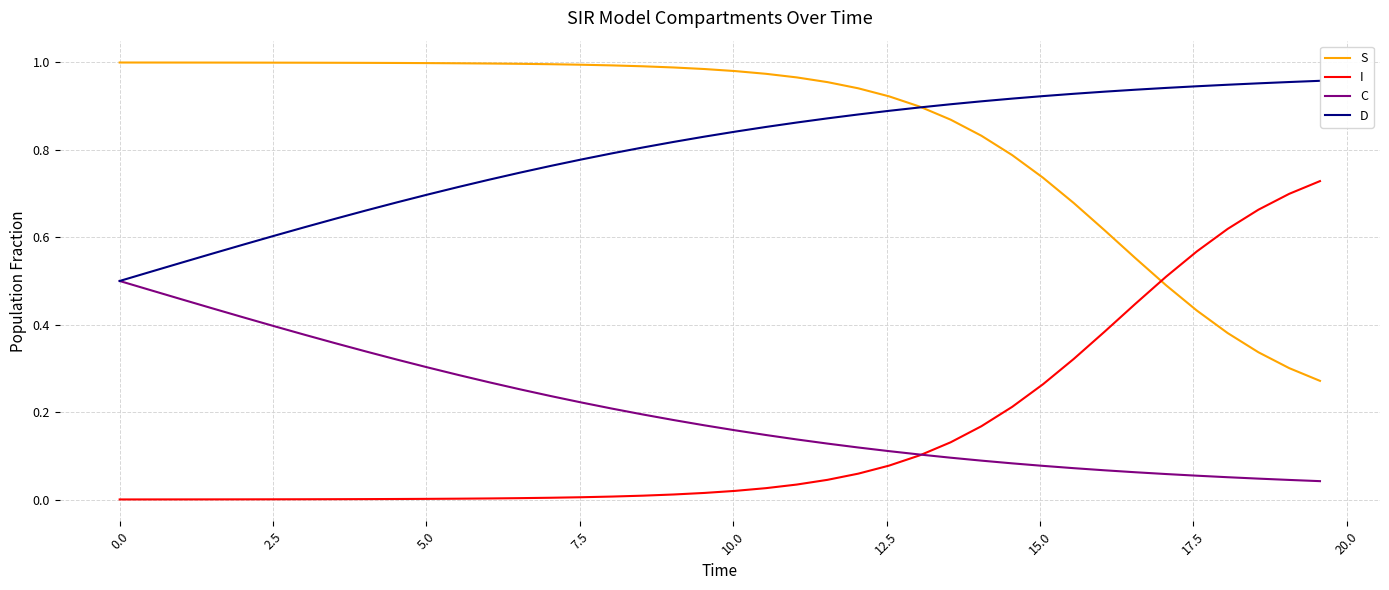

Which series has the largest total across all categories?

S